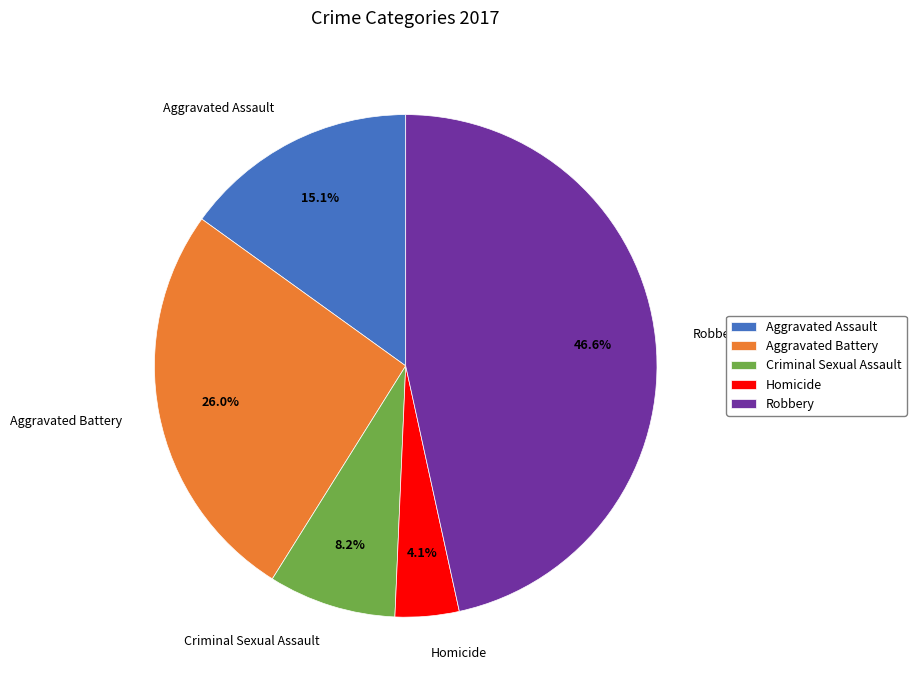

Is Aggravated Battery the majority of the pie?

No